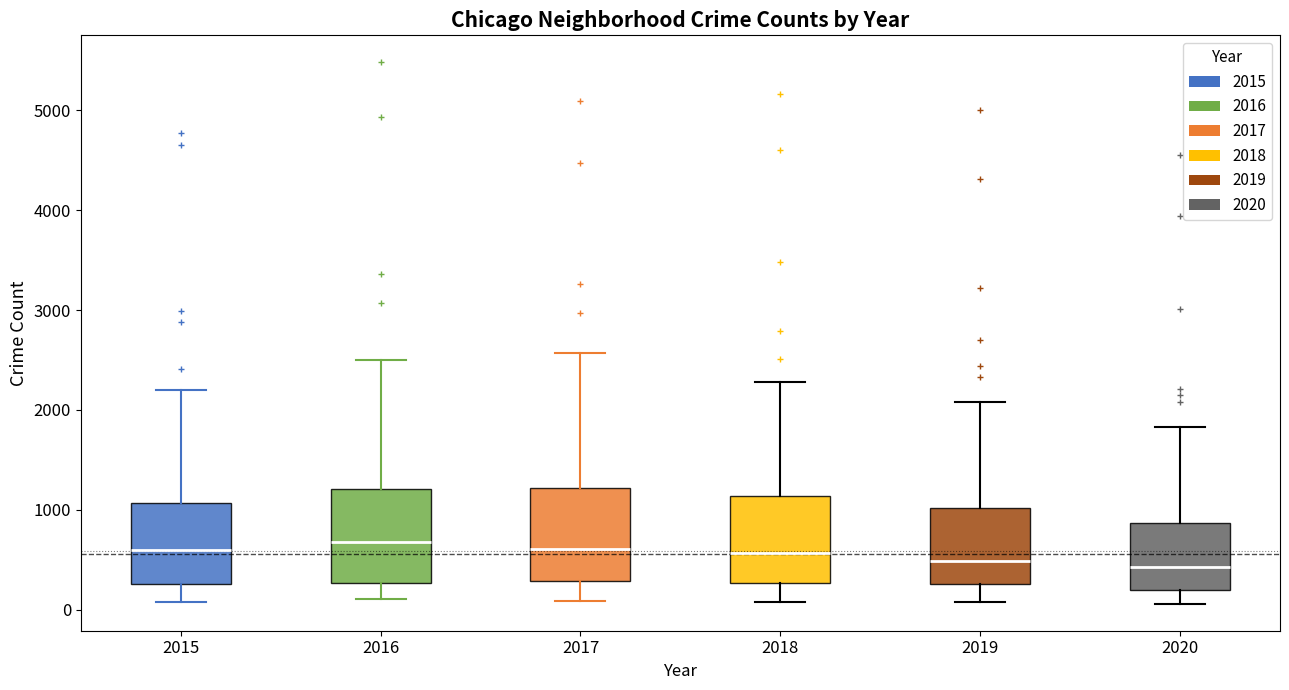

Reading left to right, transcribe this box plot: for each box, give where its median line is, the range the box spans, and where its two whiskers end, as read against the y-axis. The values are not printed on the chart, so give them approximately, as read against the axis.

2015: median 600, box 300 to 1100, whiskers 100 to 2200
2016: median 700, box 300 to 1200, whiskers 100 to 2500
2017: median 600, box 300 to 1200, whiskers 100 to 2600
2018: median 600, box 300 to 1100, whiskers 100 to 2300
2019: median 500, box 300 to 1000, whiskers 100 to 2100
2020: median 400, box 200 to 900, whiskers 100 to 1800